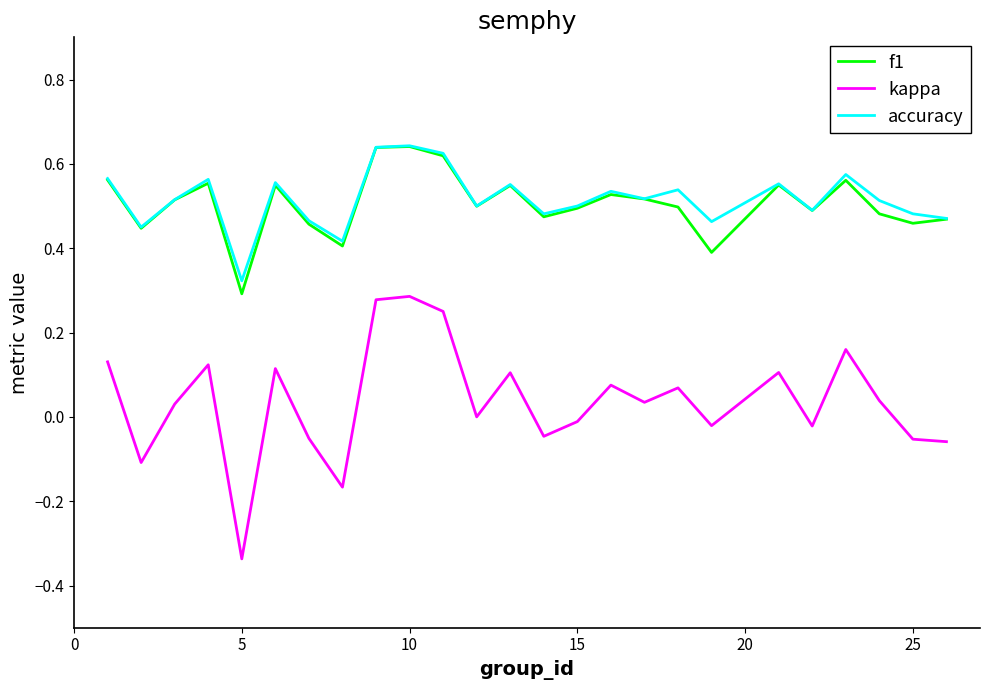

True or false: f1 and kappa cross at least once.

False